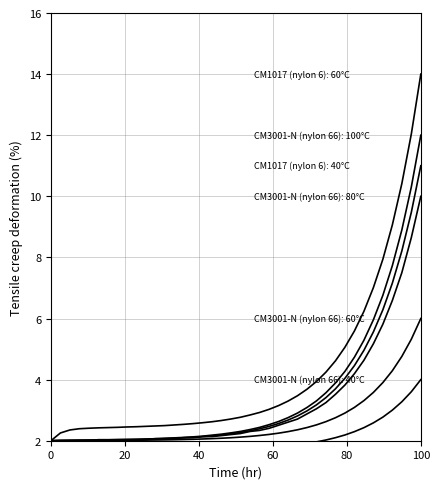

How many categories are shown in the chart?

40